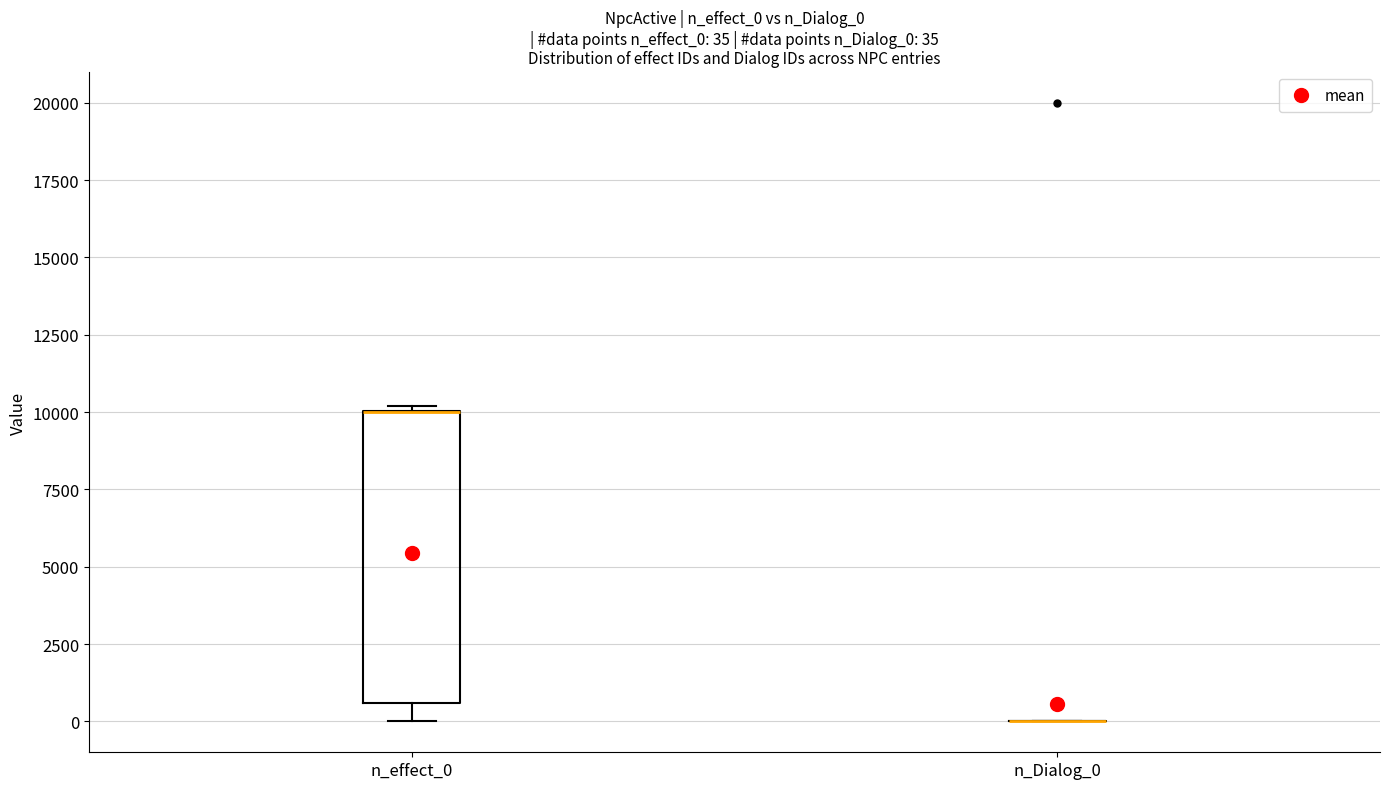

Which box is the tallest, from its lower edge to its upper edge?

n_effect_0